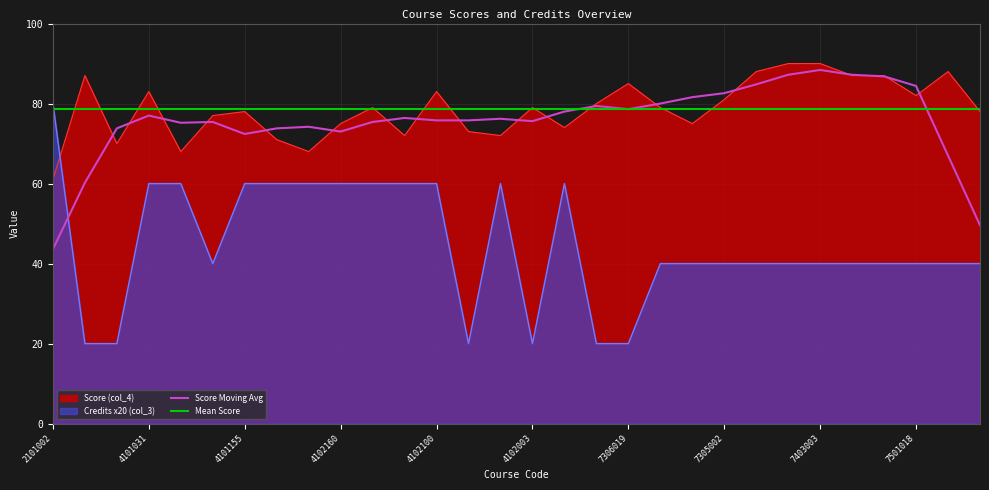

What is the label of the 15th point from the left?

4102001